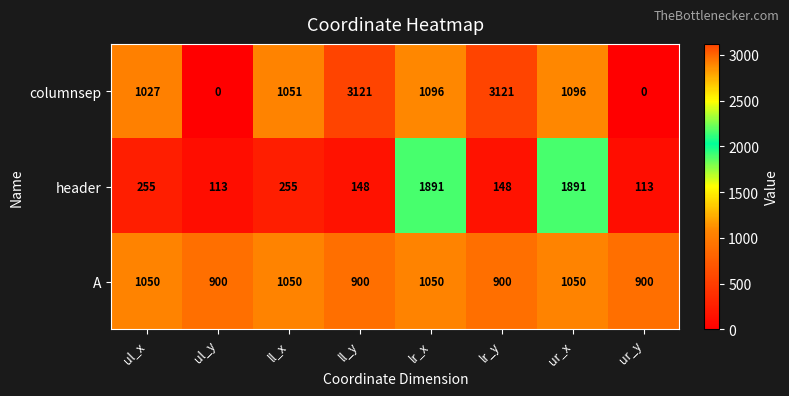

Reading left to right, transcribe all the data shown in this chart.

columnsep: ul_x=1027	ul_y=0	ll_x=1051	ll_y=3121	lr_x=1096	lr_y=3121	ur_x=1096	ur_y=0
header: ul_x=255	ul_y=113	ll_x=255	ll_y=148	lr_x=1891	lr_y=148	ur_x=1891	ur_y=113
A: ul_x=1050	ul_y=900	ll_x=1050	ll_y=900	lr_x=1050	lr_y=900	ur_x=1050	ur_y=900